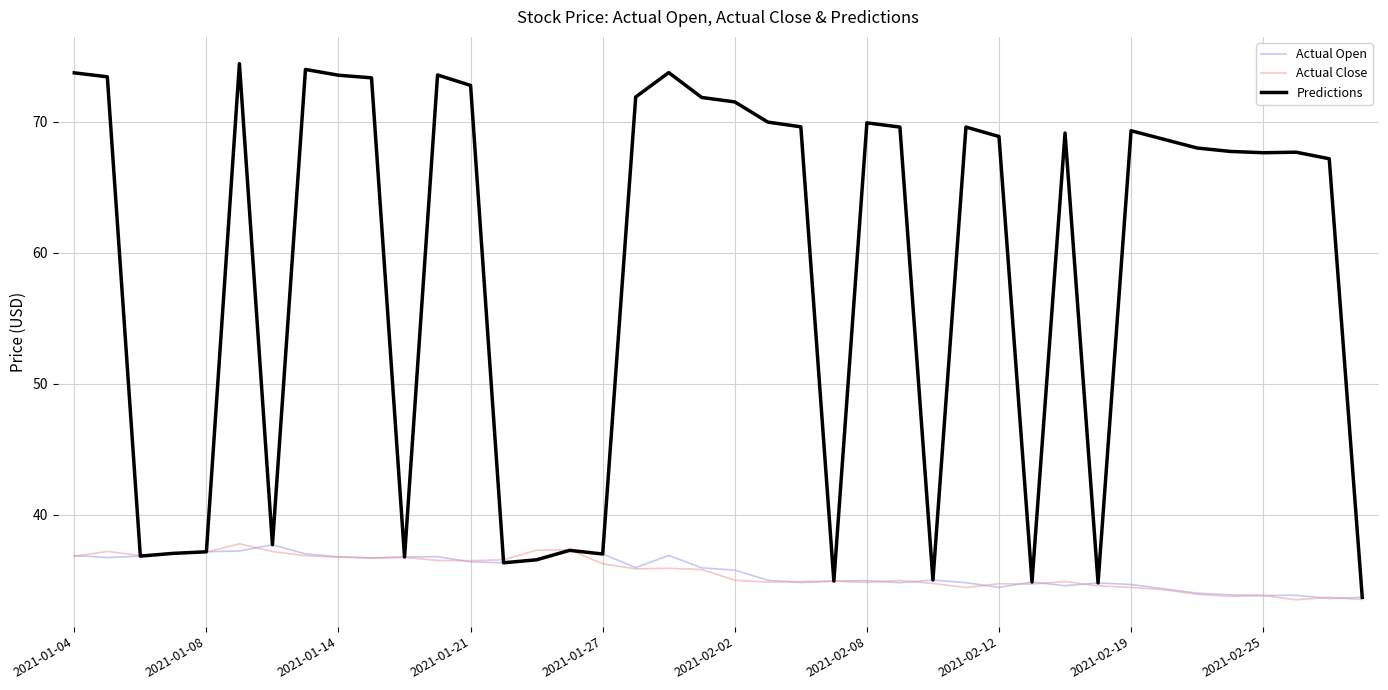

What is the maximum value for Actual Close?

37.8